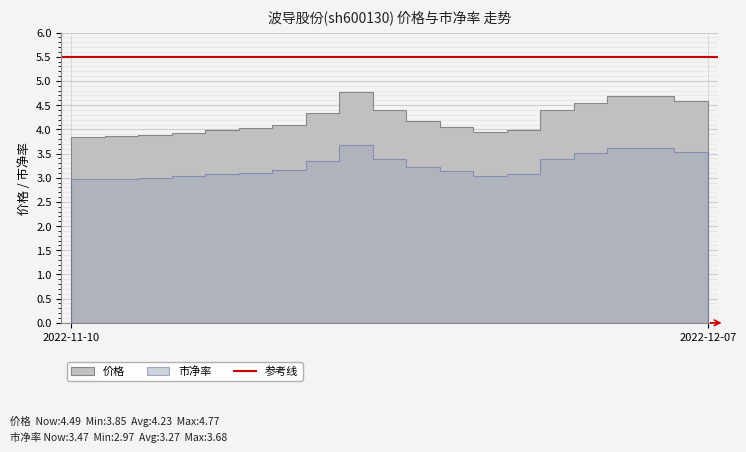

Between 2022-11-14 and 2022-11-17, which series saw the biggest shift?

价格